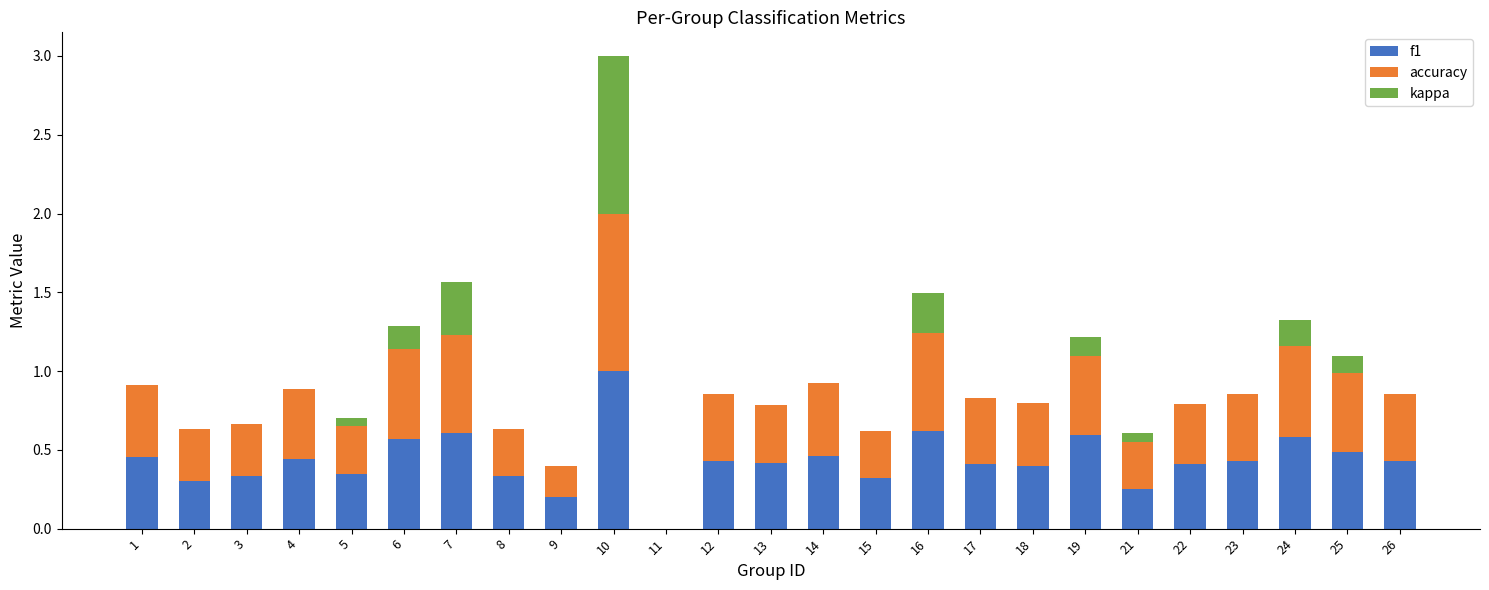

Is it true that f1 equals 0.5 at 5?

False